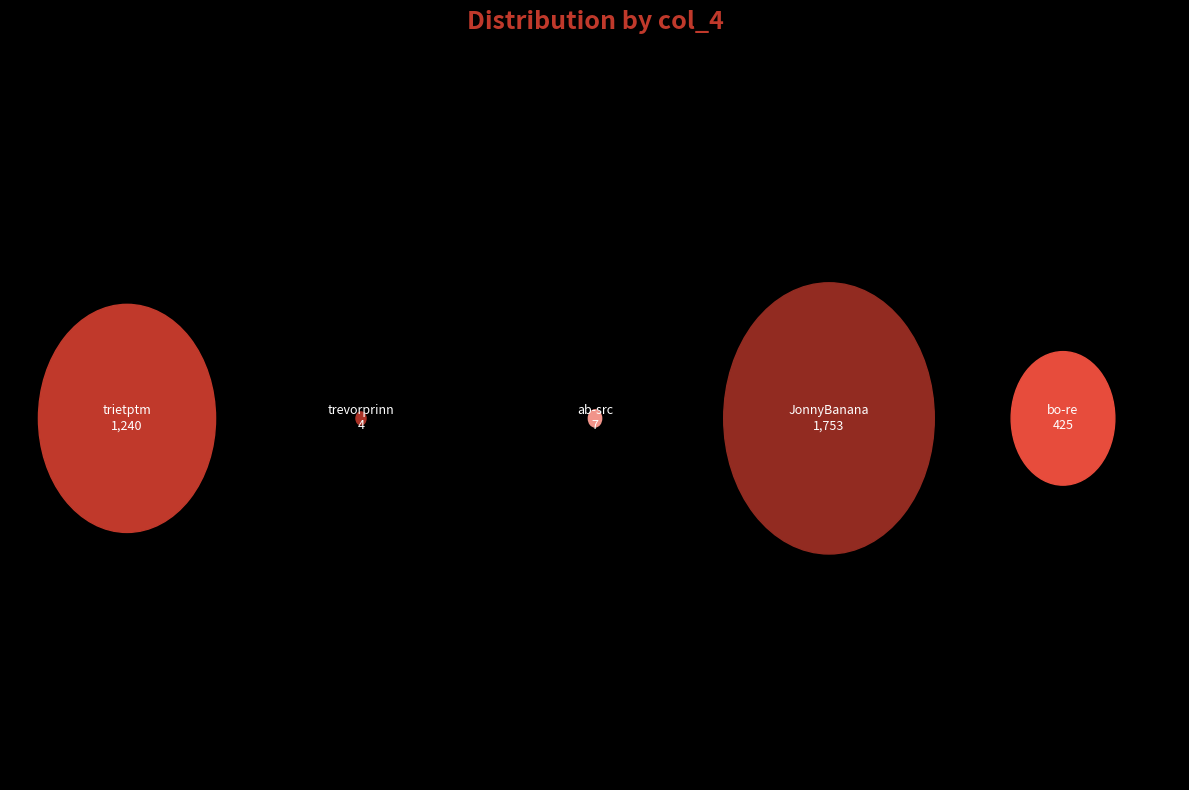

What is the total percentage of JonnyBanana and trevorprinn?

51.2%